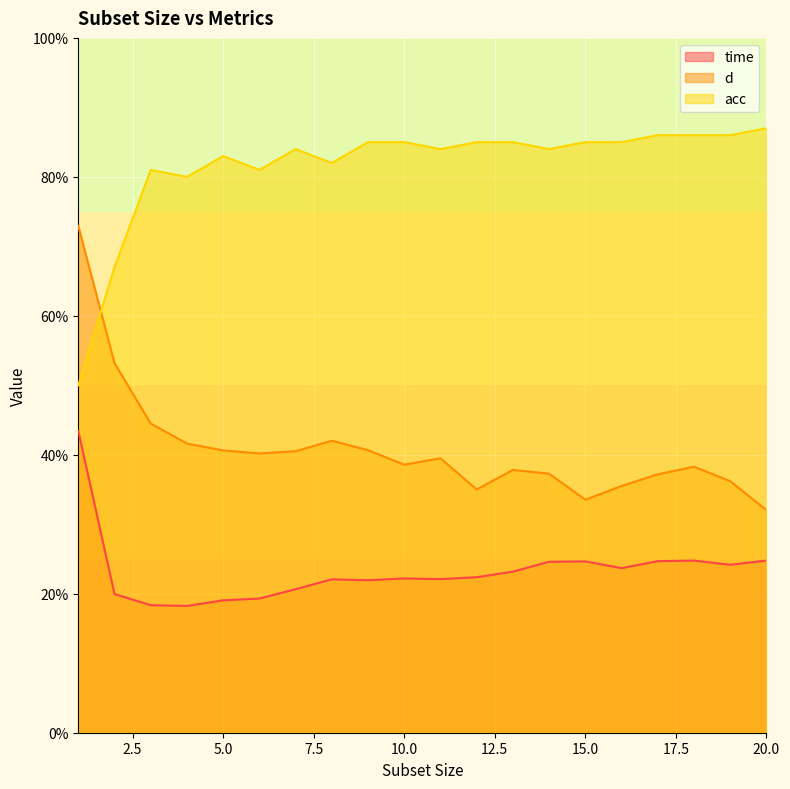

Reading right to left, list all the values displayed in this chart.

time: 20=0.2	19=0.2	18=0.2	17=0.2	16=0.2	15=0.2	14=0.2	13=0.2	12=0.2	11=0.2	10=0.2	9=0.2	8=0.2	7=0.2	6=0.2	5=0.2	4=0.2	3=0.2	2=0.2	1=0.4
d: 20=0.3	19=0.4	18=0.4	17=0.4	16=0.4	15=0.3	14=0.4	13=0.4	12=0.4	11=0.4	10=0.4	9=0.4	8=0.4	7=0.4	6=0.4	5=0.4	4=0.4	3=0.4	2=0.5	1=0.7
acc: 20=0.9	19=0.9	18=0.9	17=0.9	16=0.8	15=0.8	14=0.8	13=0.8	12=0.8	11=0.8	10=0.8	9=0.8	8=0.8	7=0.8	6=0.8	5=0.8	4=0.8	3=0.8	2=0.7	1=0.5